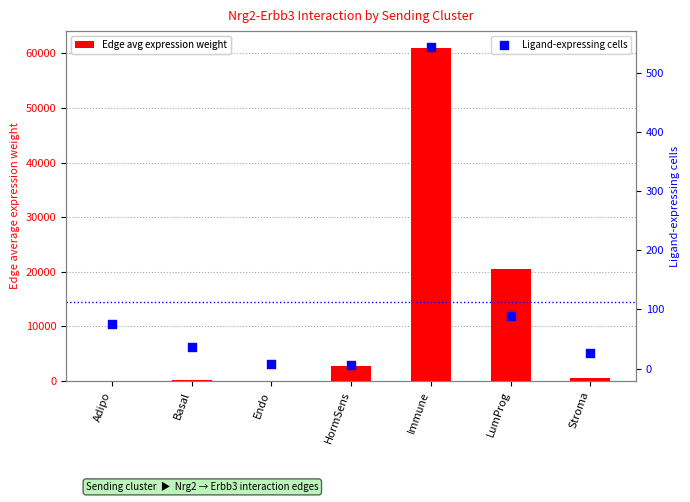

Which series has the largest total across all categories?

Edge avg expression weight